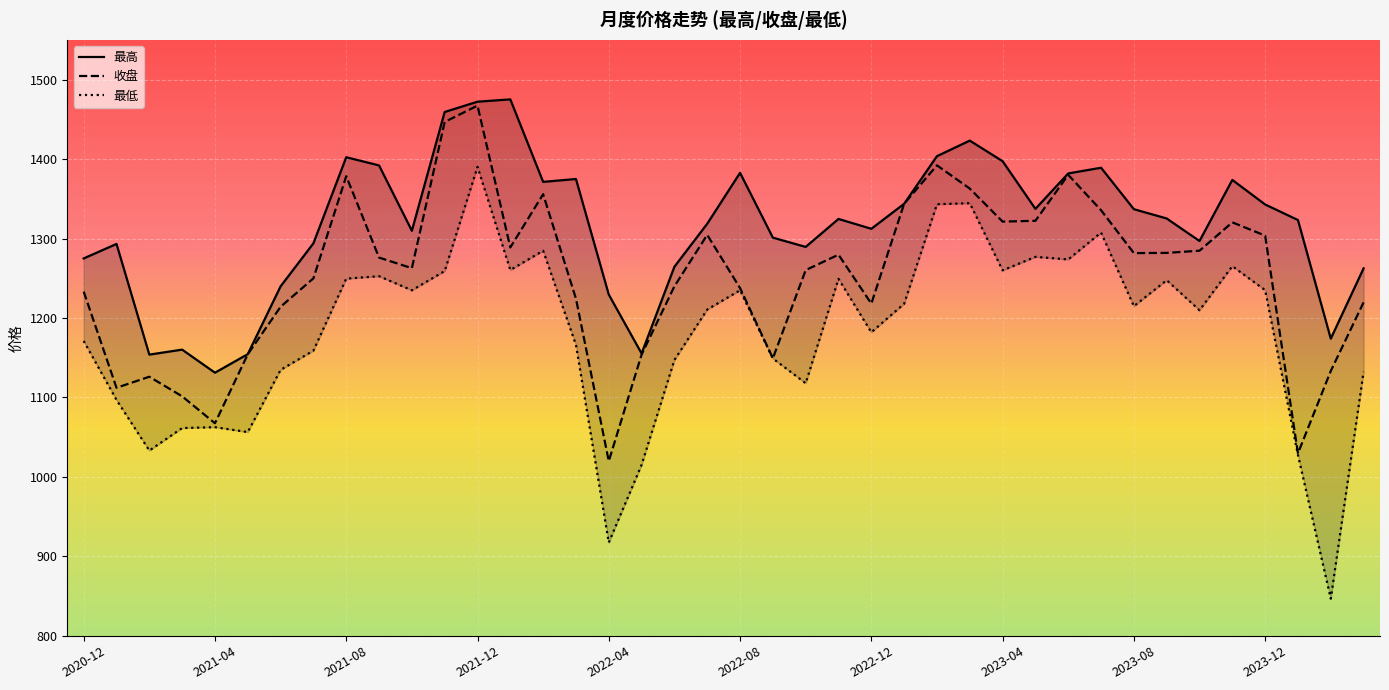

The value of 收盘 at 2021-08 is 2339.5. True or false?

False